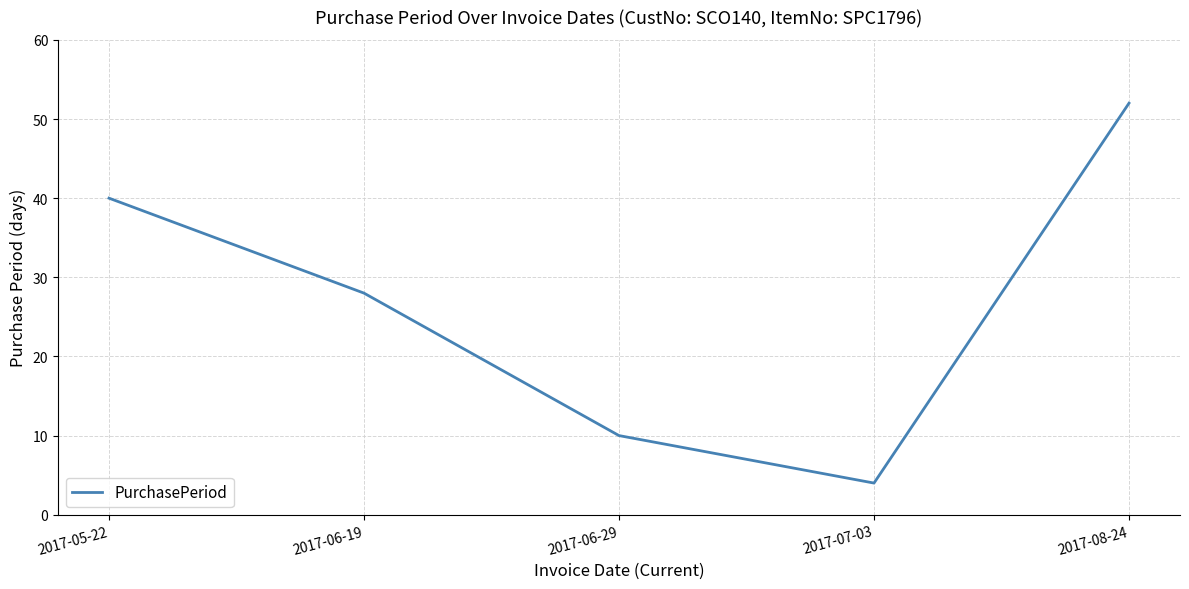

At which label does the data first exceed 28?

2017-05-22